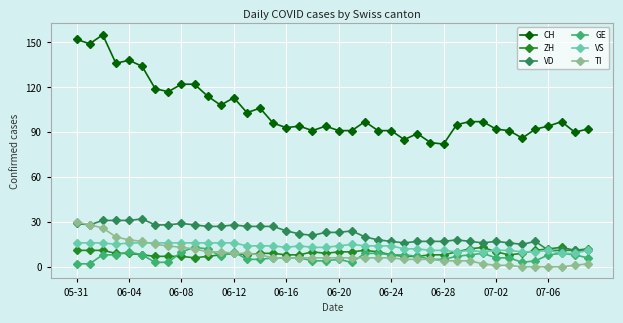

True or false: CH and VD cross at least once.

False